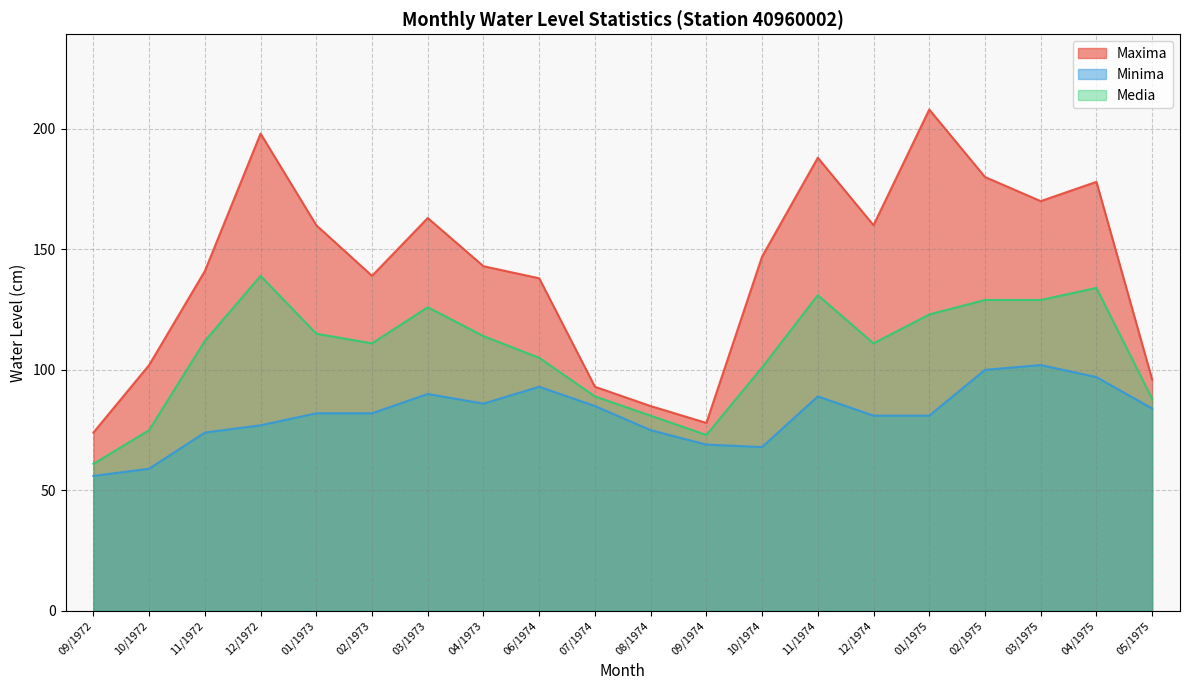

Which has a higher value, 03/1973 or 03/1975?

03/1975